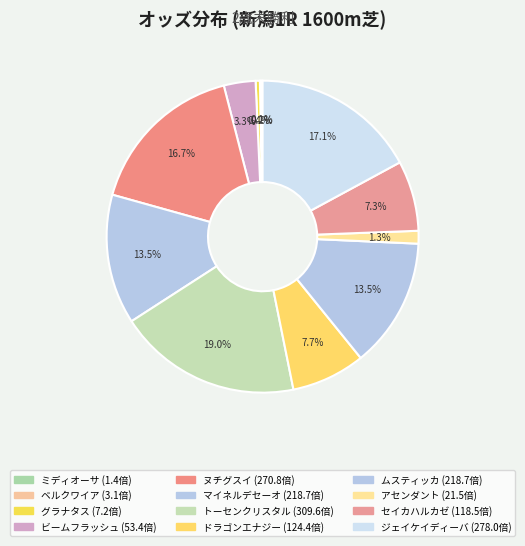

What percentage is the ジェイケイディーバ slice, to the nearest percent?

17%